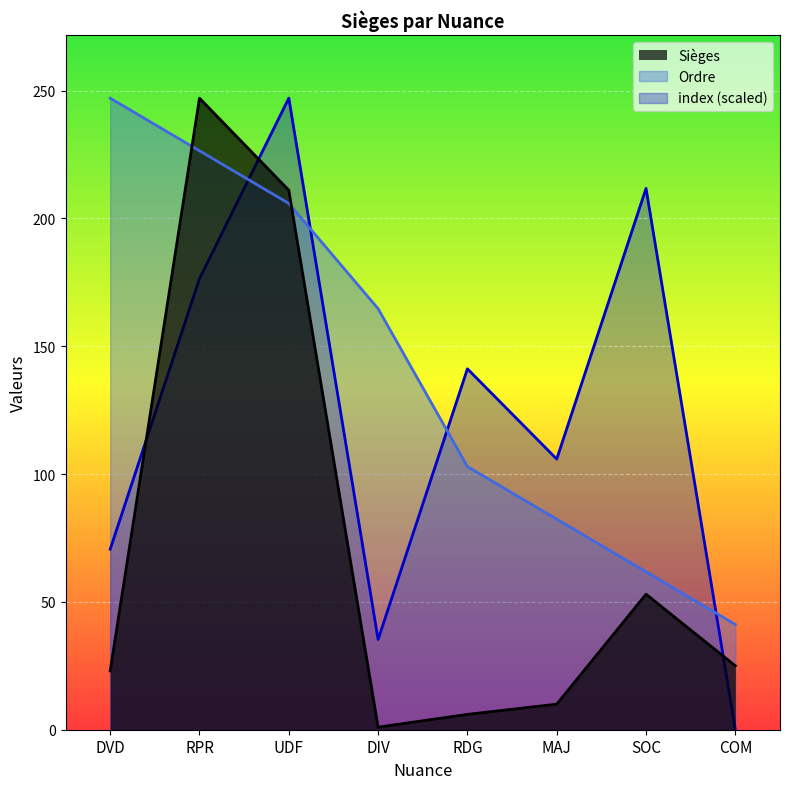

What is the sum of all index values?

988.0